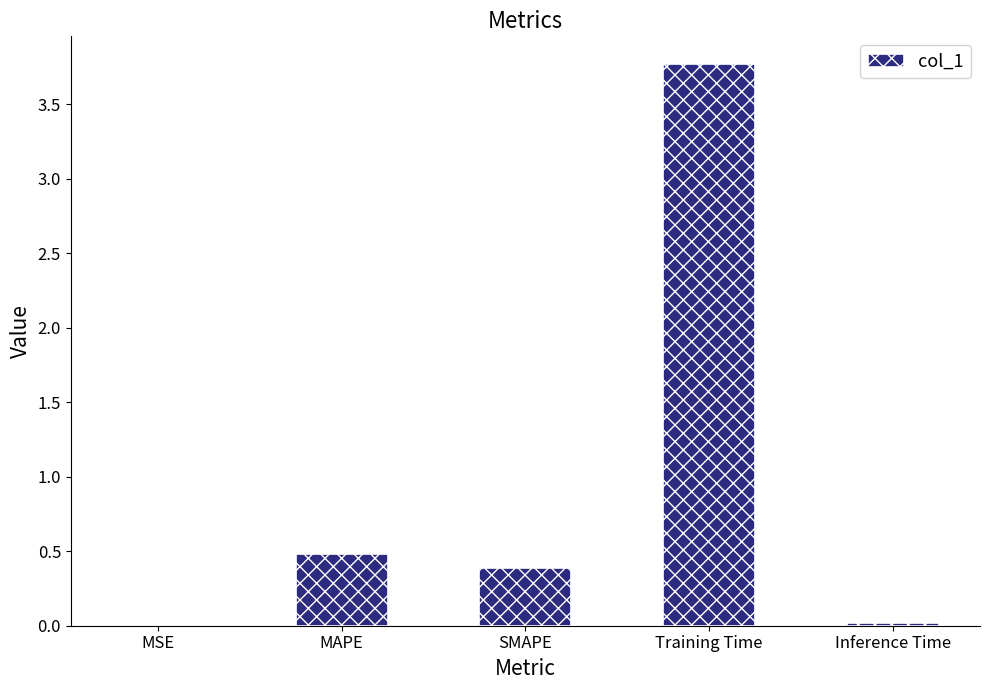

What is the sum of all values?

4.7